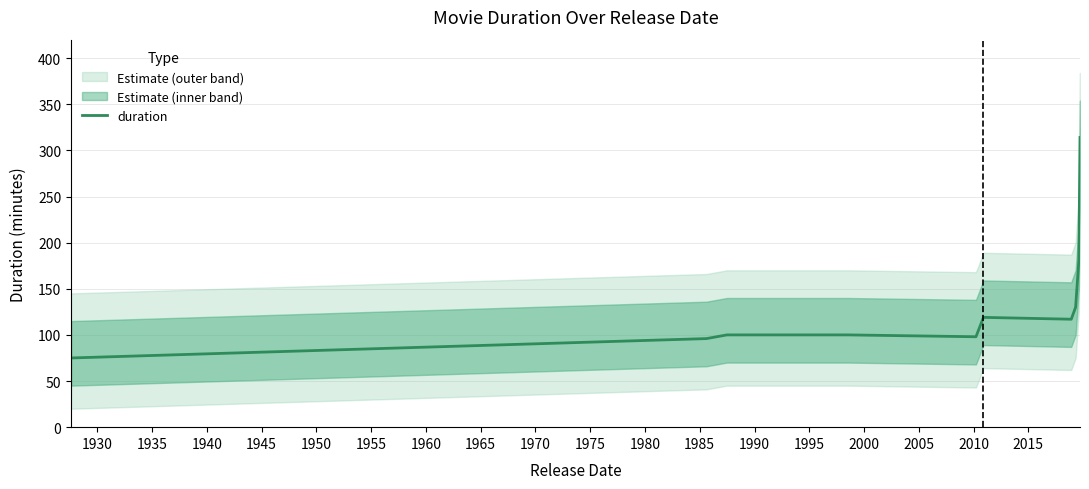

How many data points are above 117?

4